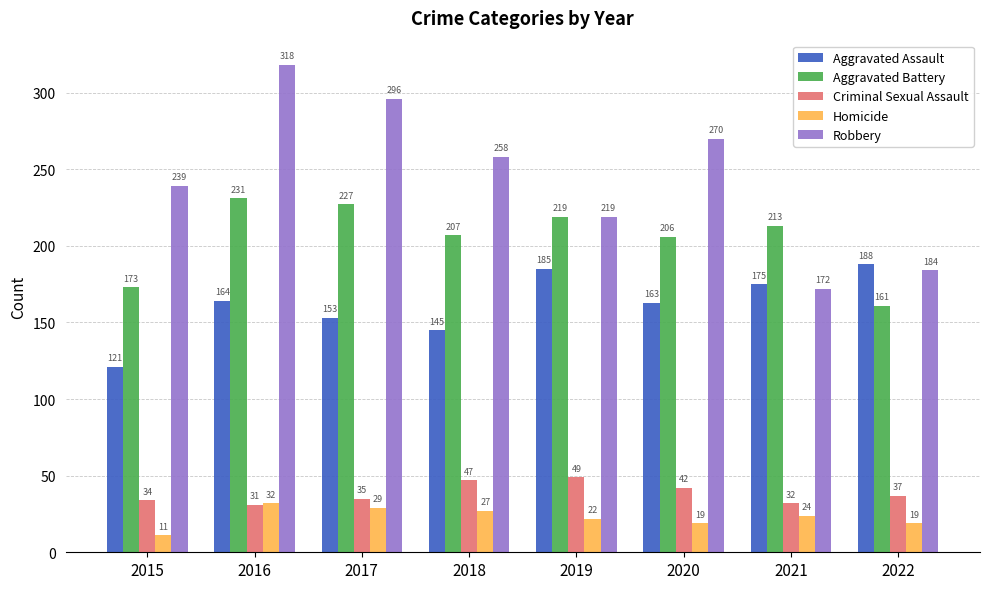

How many data points in Homicide are less than 24?

4